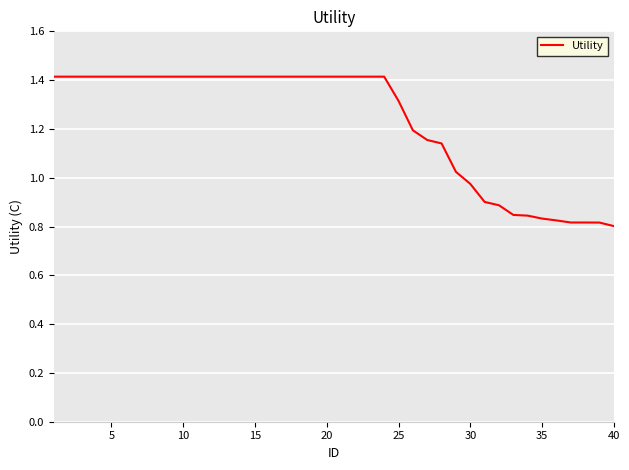

What is the maximum value shown in the chart?

1.4